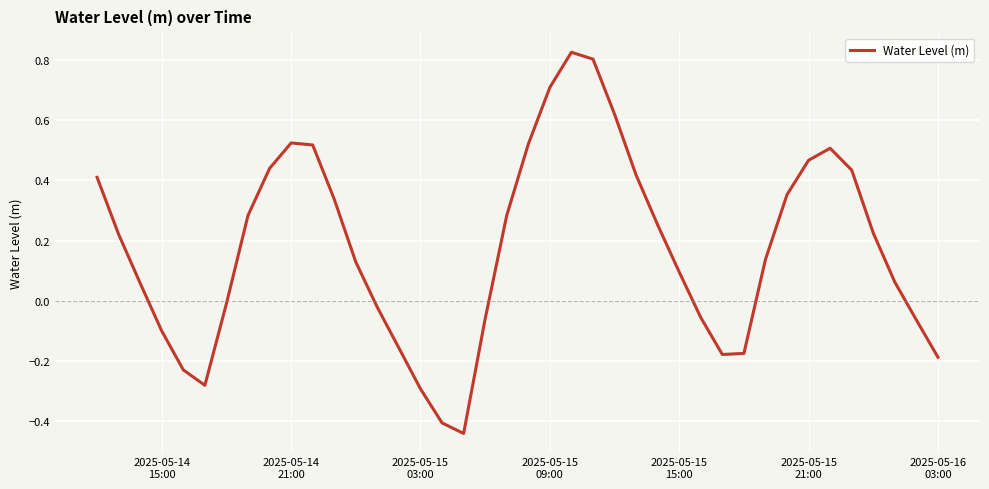

Reading right to left, what are all the values shown in this chart?

-0.2	-0.1	0.1	0.2	0.4	0.5	0.5	0.4	0.1	-0.2	-0.2	-0.1	0.1	0.3	0.4	0.6	0.8	0.8	0.7	0.5	0.3	-0.1	-0.4	-0.4	-0.3	-0.2	-0.0	0.1	0.3	0.5	0.5	0.4	0.3	-0.0	-0.3	-0.2	-0.1	0.1	0.2	0.4